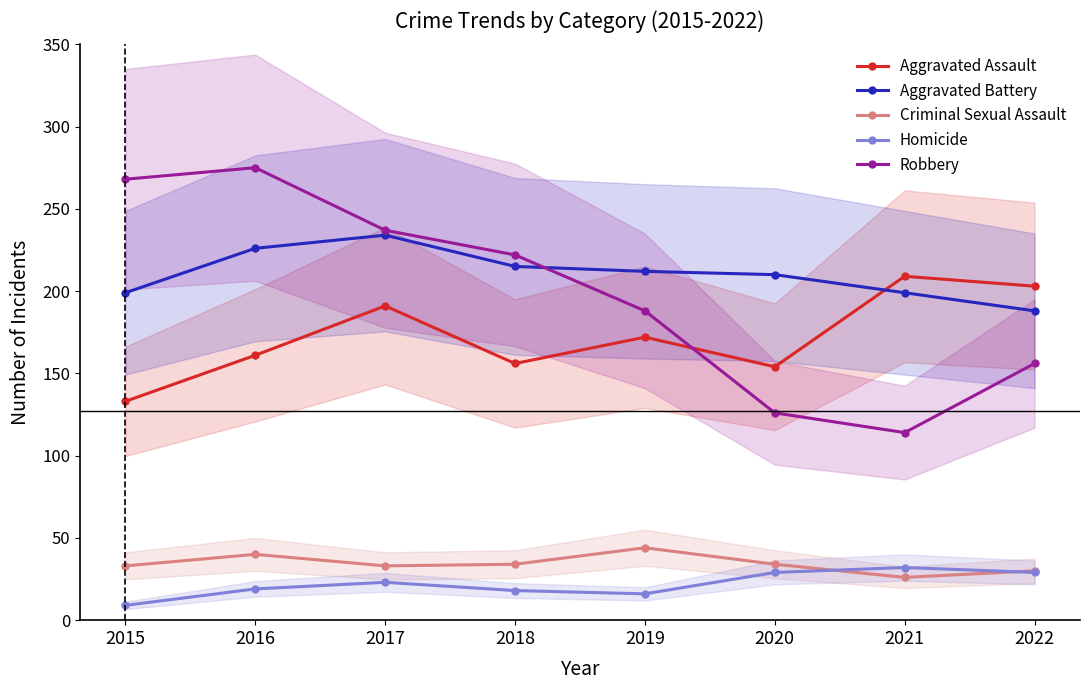

Does the chart display data point markers on the line(s)?

Yes